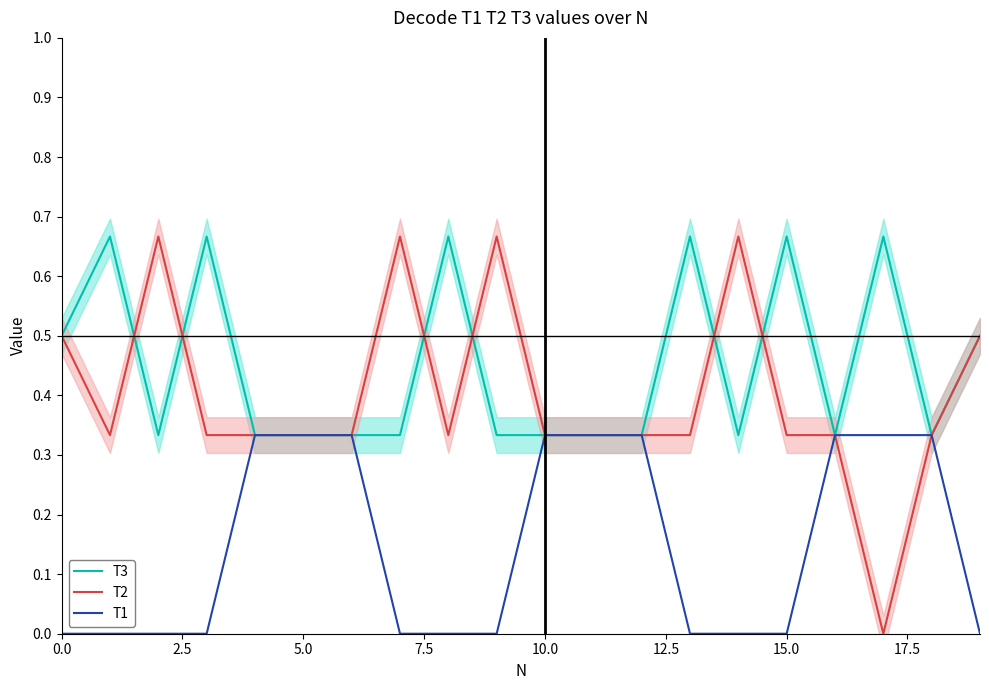

True or false: T1 and T3 cross at least once.

False